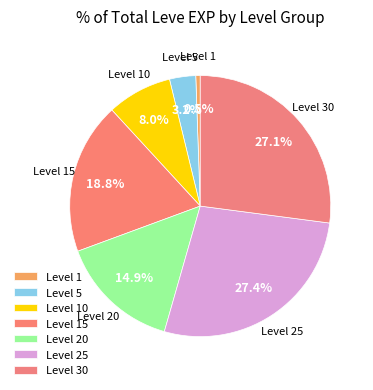

How many segments does this pie chart have?

7